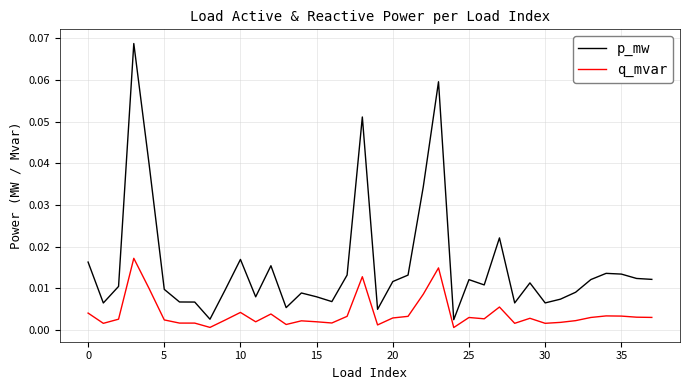

True or false: q_mvar and p_mw intersect in this chart.

False